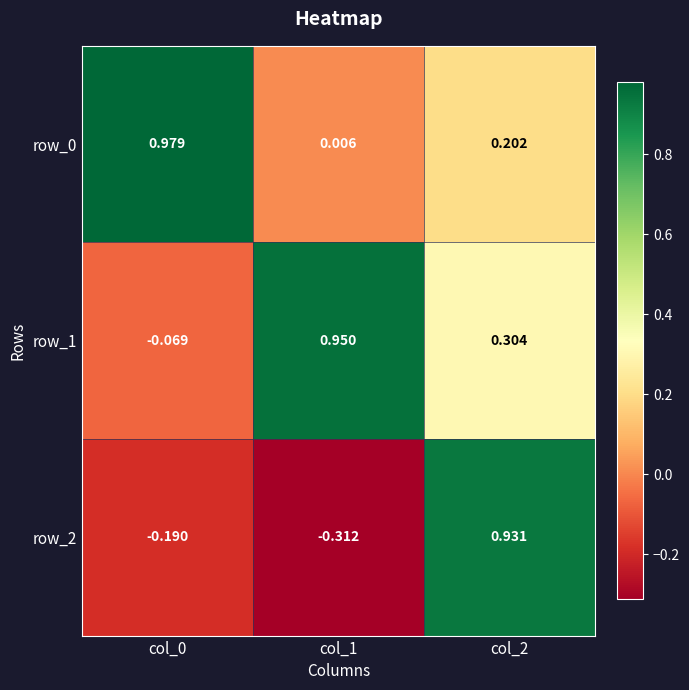

How many values in the row_2 series are below 0?

2